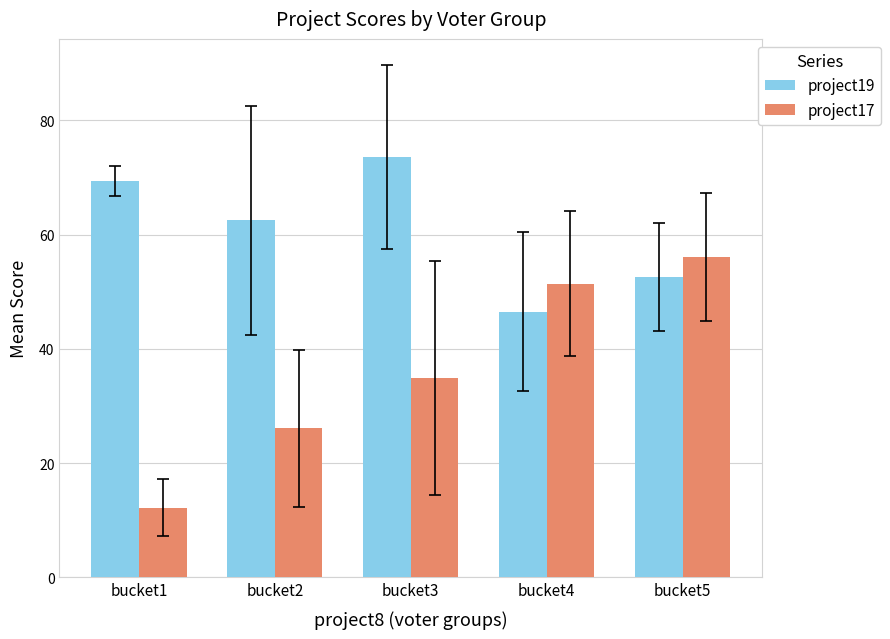

Where is project19 nearest to the value 60?

bucket2